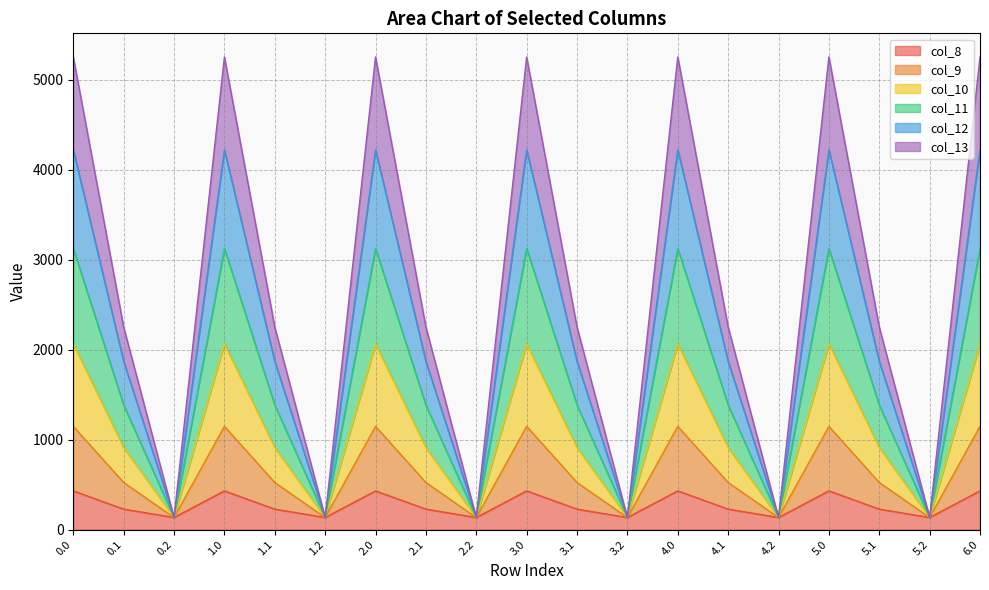

How many lines are shown in the chart?

6